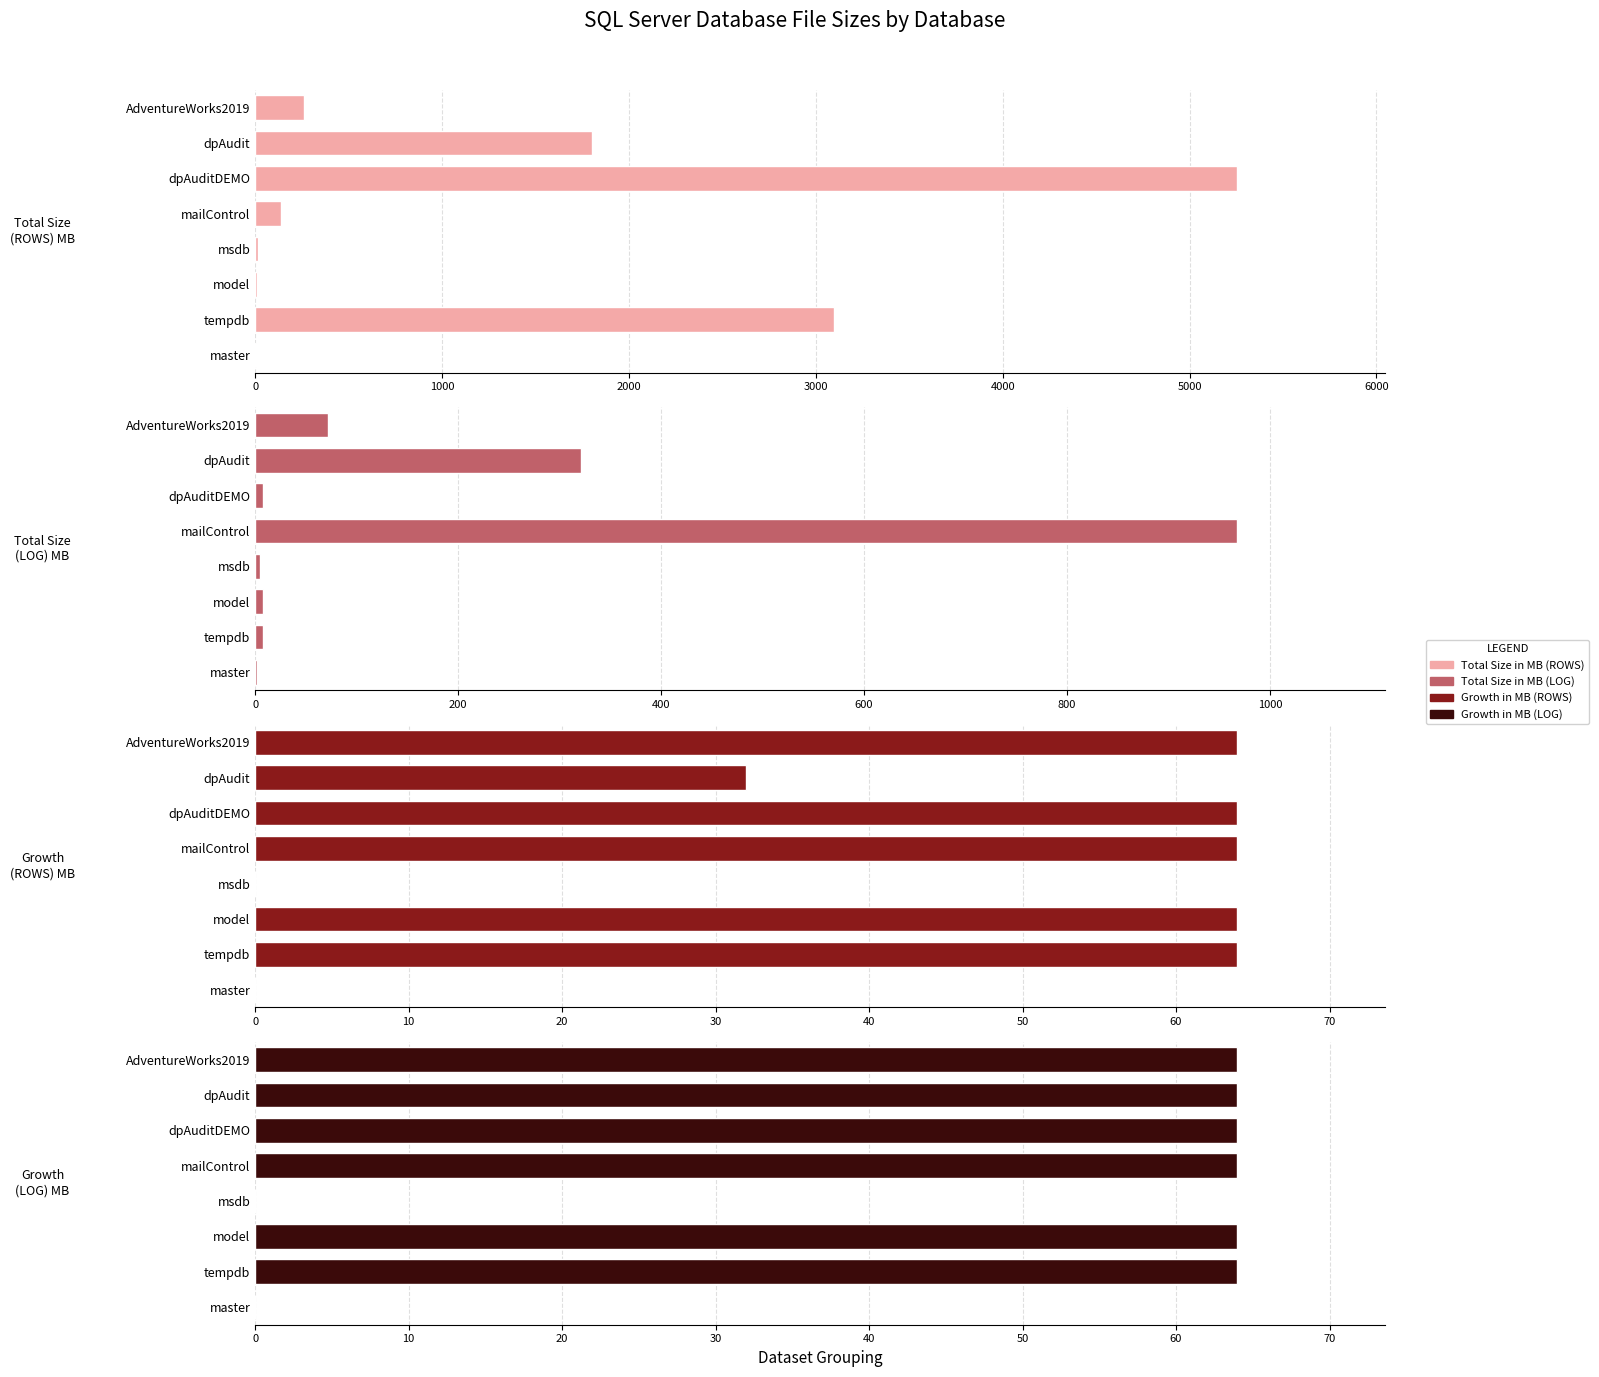

List the series in order of their peak value, highest first.

Total Size in MB (ROWS), Total Size in MB (LOG), Growth in MB (ROWS), Growth in MB (LOG)